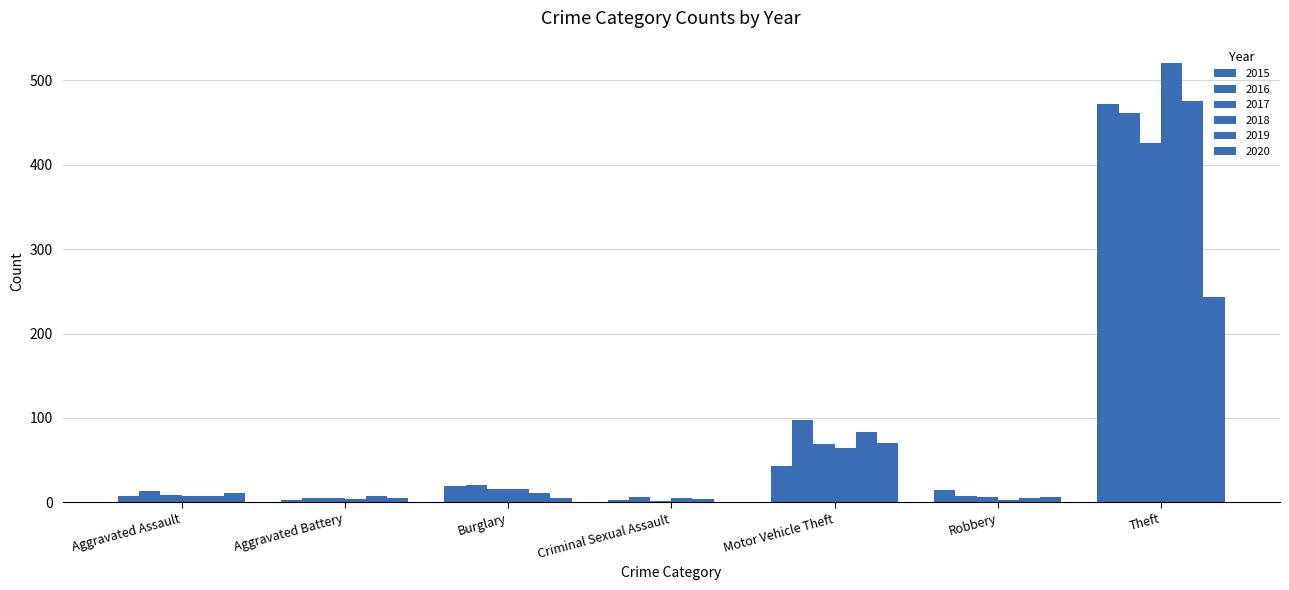

Are the bars horizontal?

No